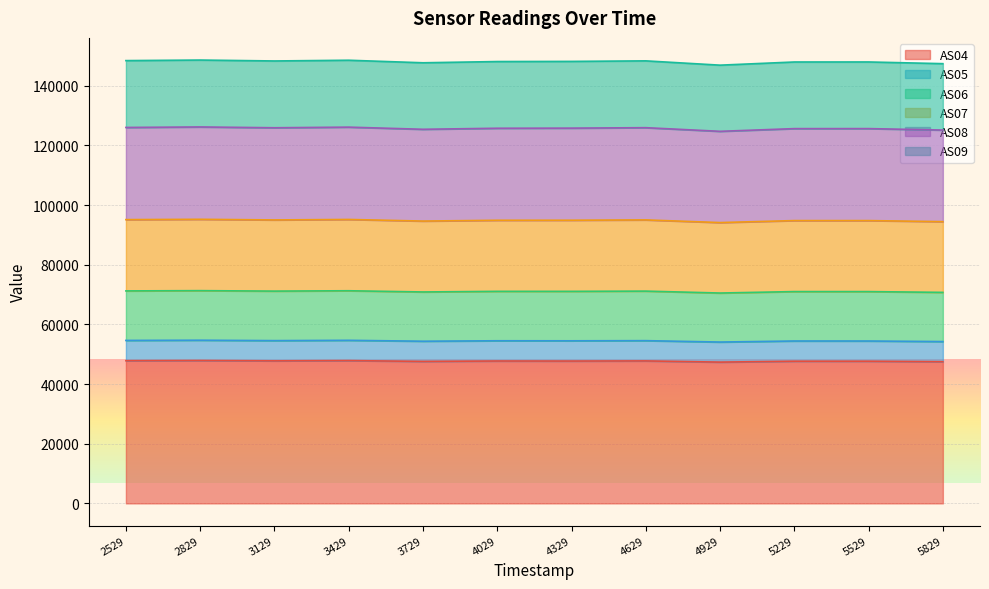

True or false: AS09 and AS07 intersect in this chart.

False